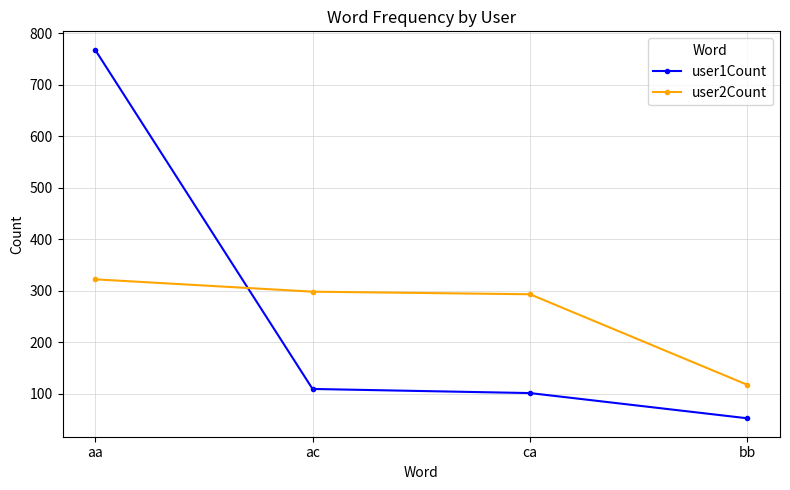

At which category is the sum across all series the highest?

aa